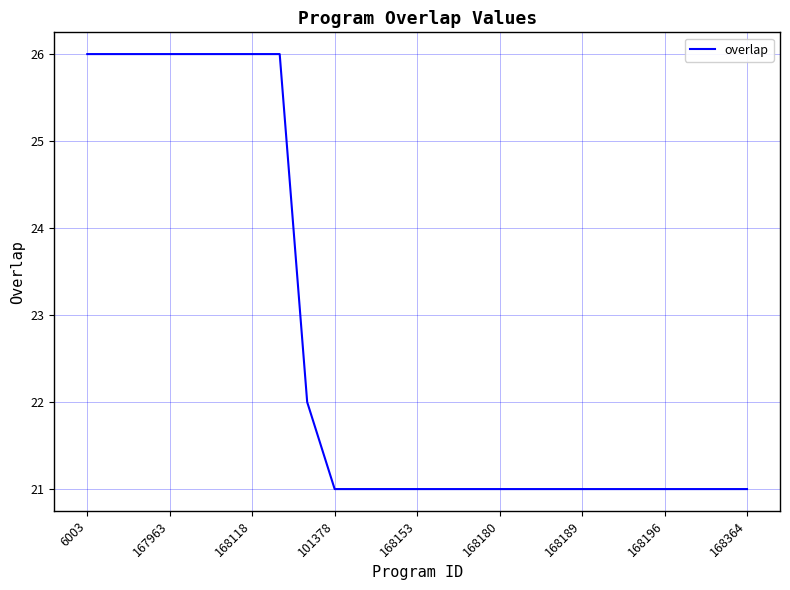

What is the minimum value shown in the chart?

21